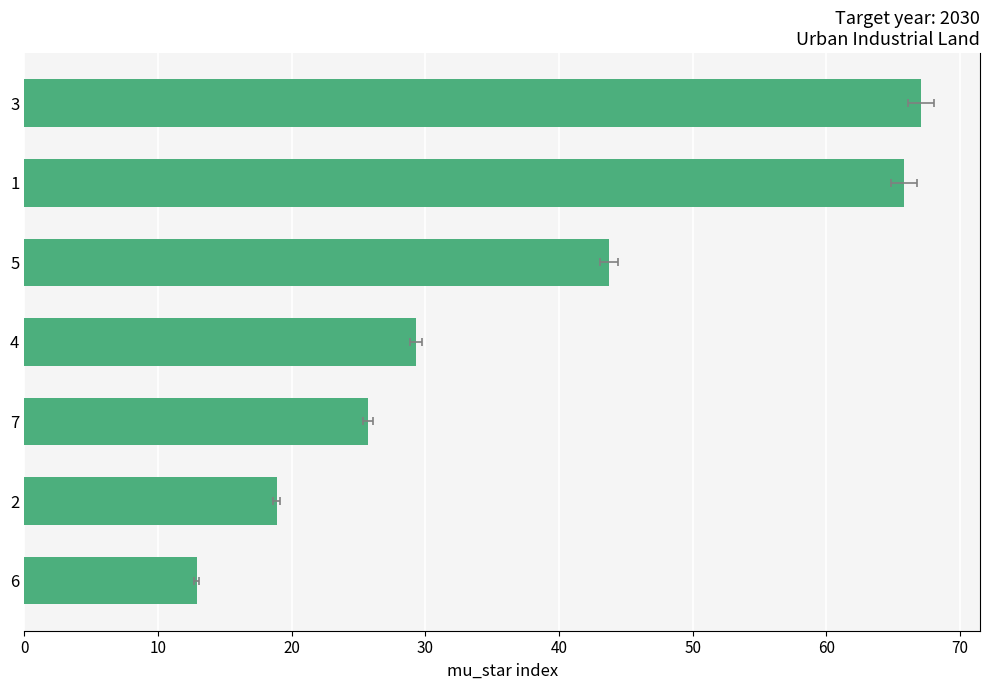

What is the value of the 3rd bar from the left?

25.7